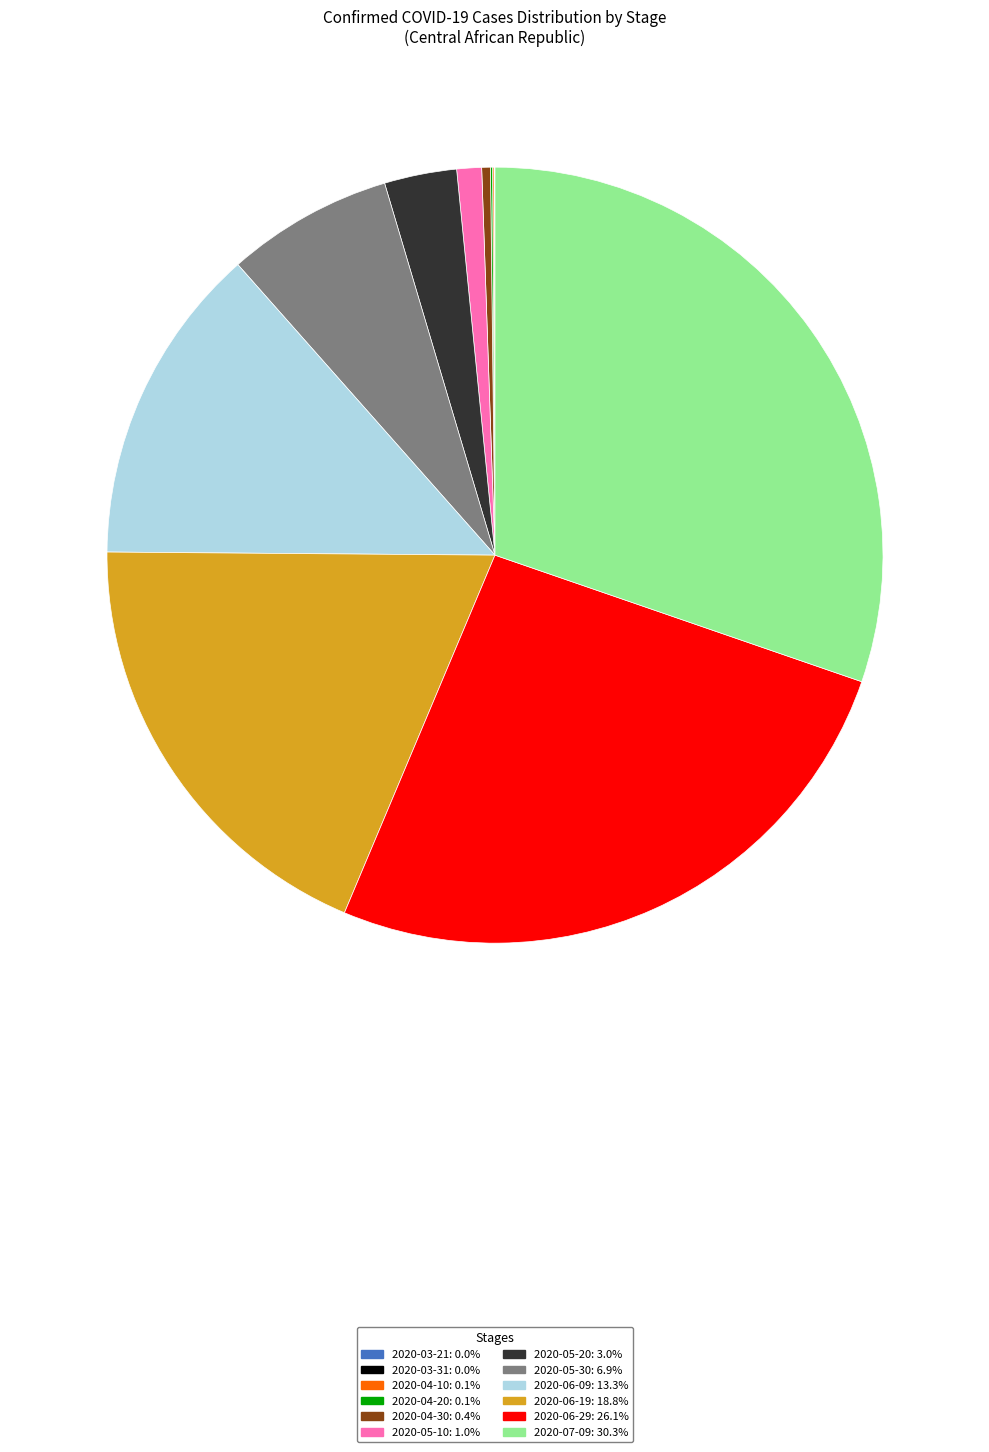

Is 2020-04-30: 0.4% the majority of the pie?

No